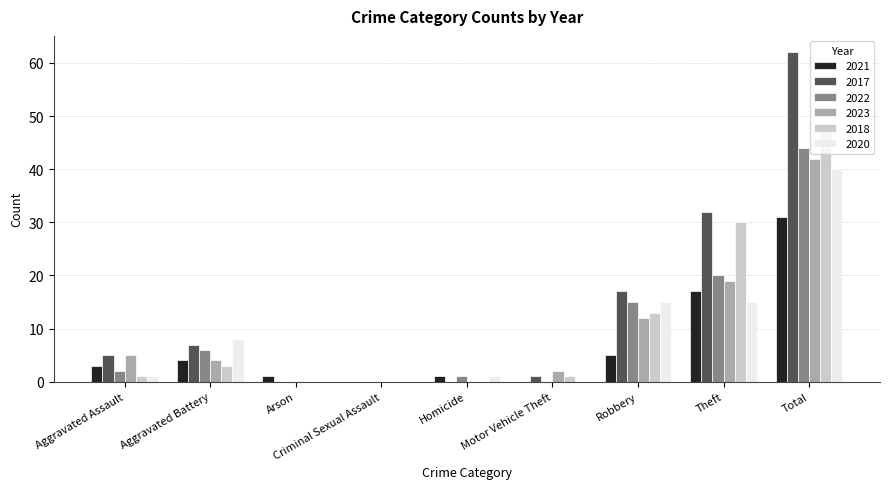

What is the maximum value for 2023?

42